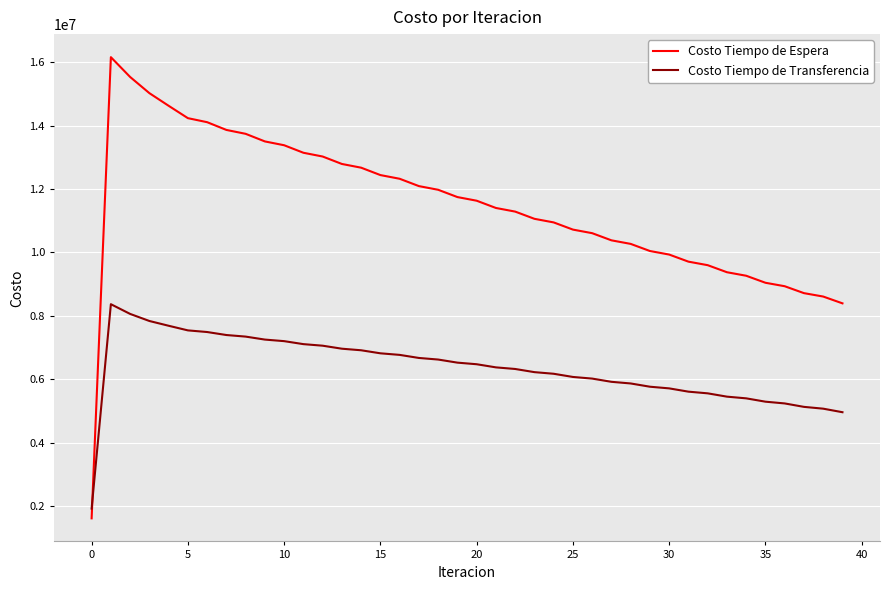

What is the difference between the maximum and minimum values in the Costo Tiempo de Espera series?

14539627.0